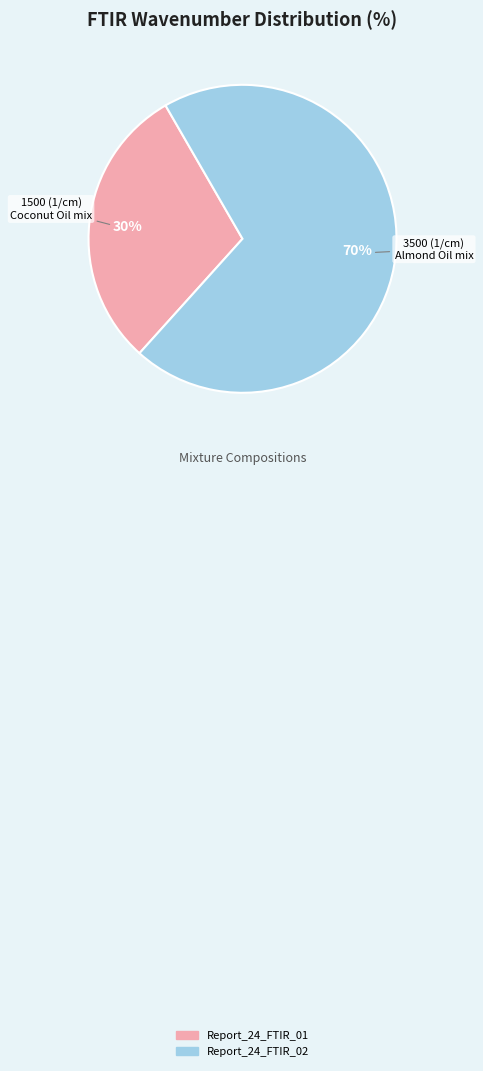

Is the sum of Report_24_FTIR_01 and Report_24_FTIR_02 greater than half?

Yes